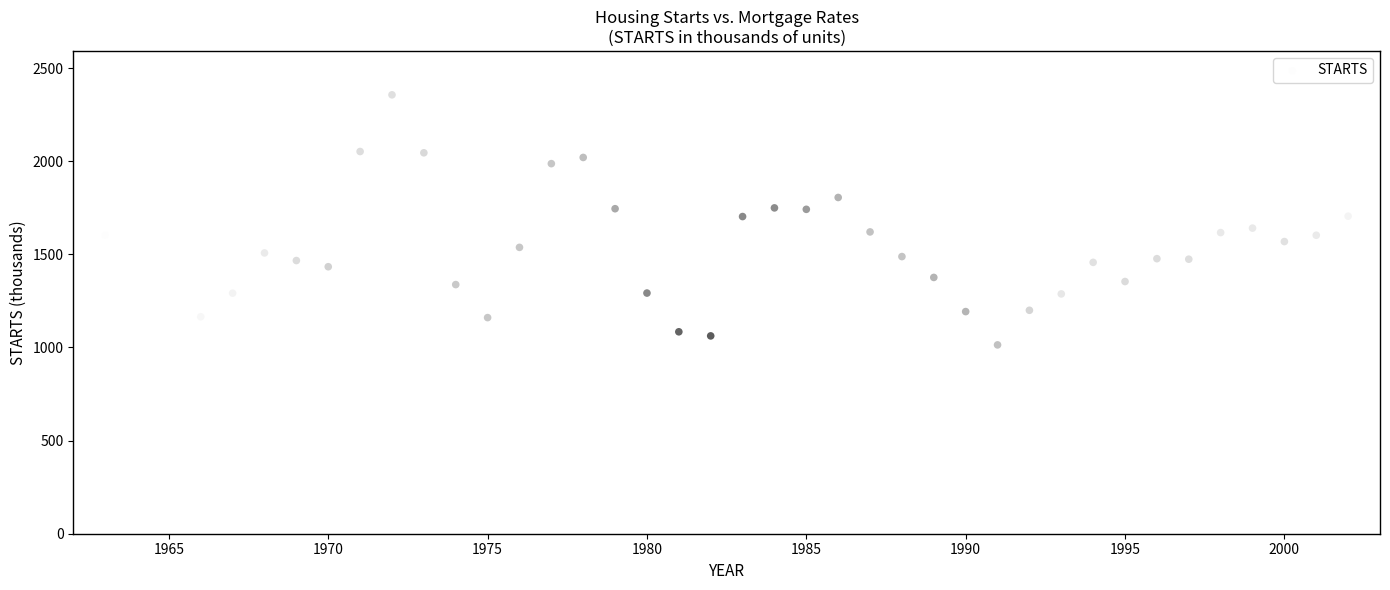

What is the range of Y values (max minus min)?

1342.7